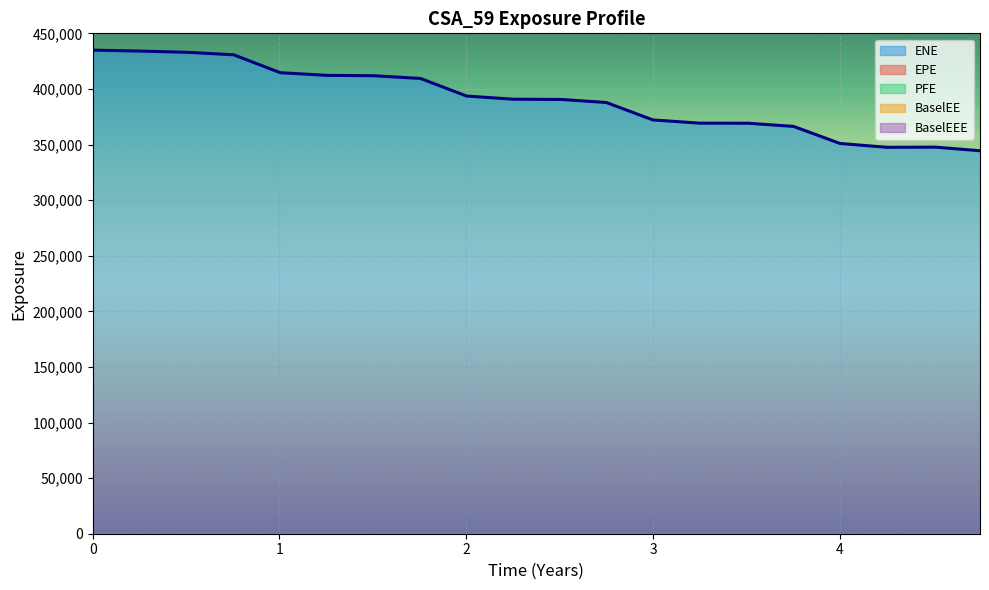

True or false: PFE has more than 0 interior local peaks.

False